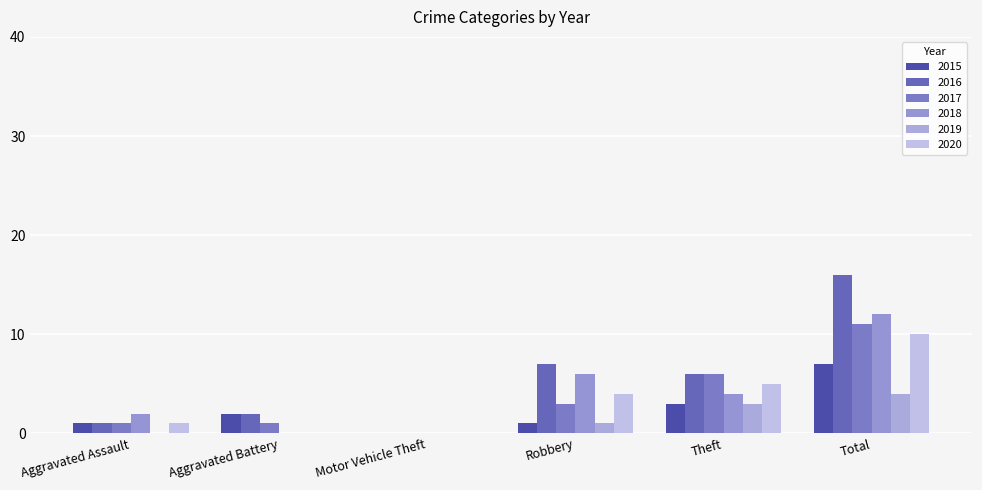

What is the average value of the 2020 series?

3